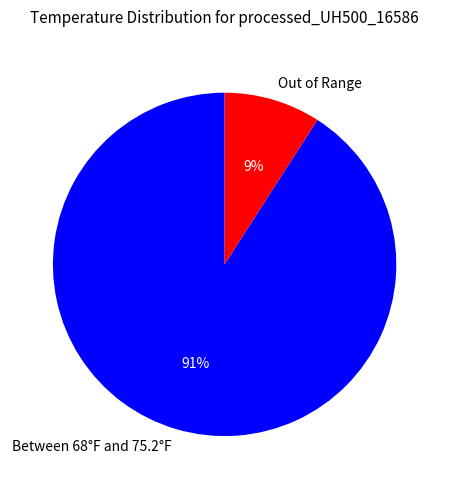

To the nearest percent, what is the combined percentage of Out of Range and Between 68°F and 75.2°F?

100%